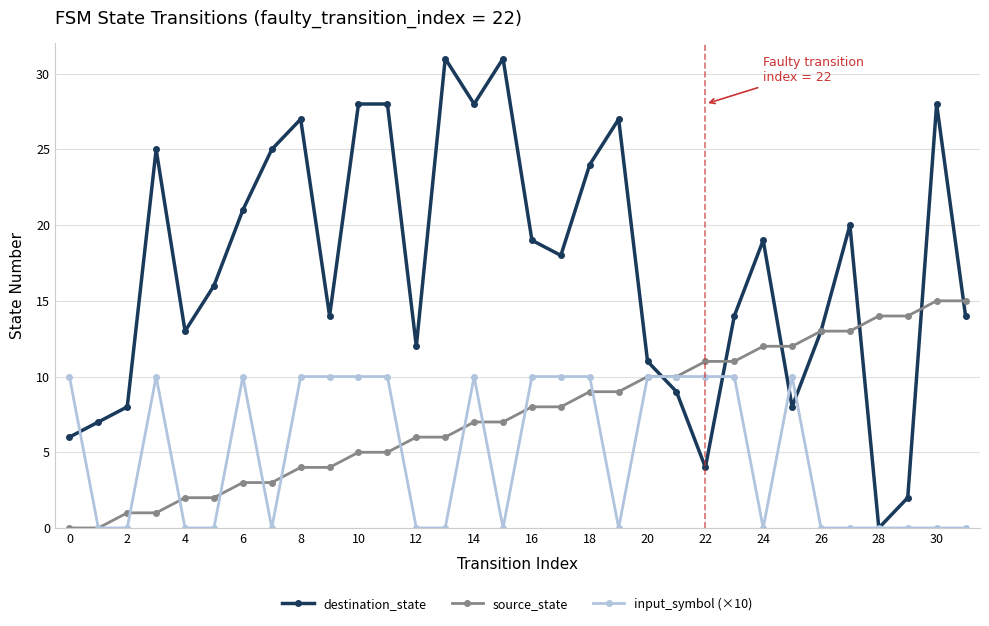

True or false: input_symbol (×10) has more than 2 points higher than both neighbors.

True